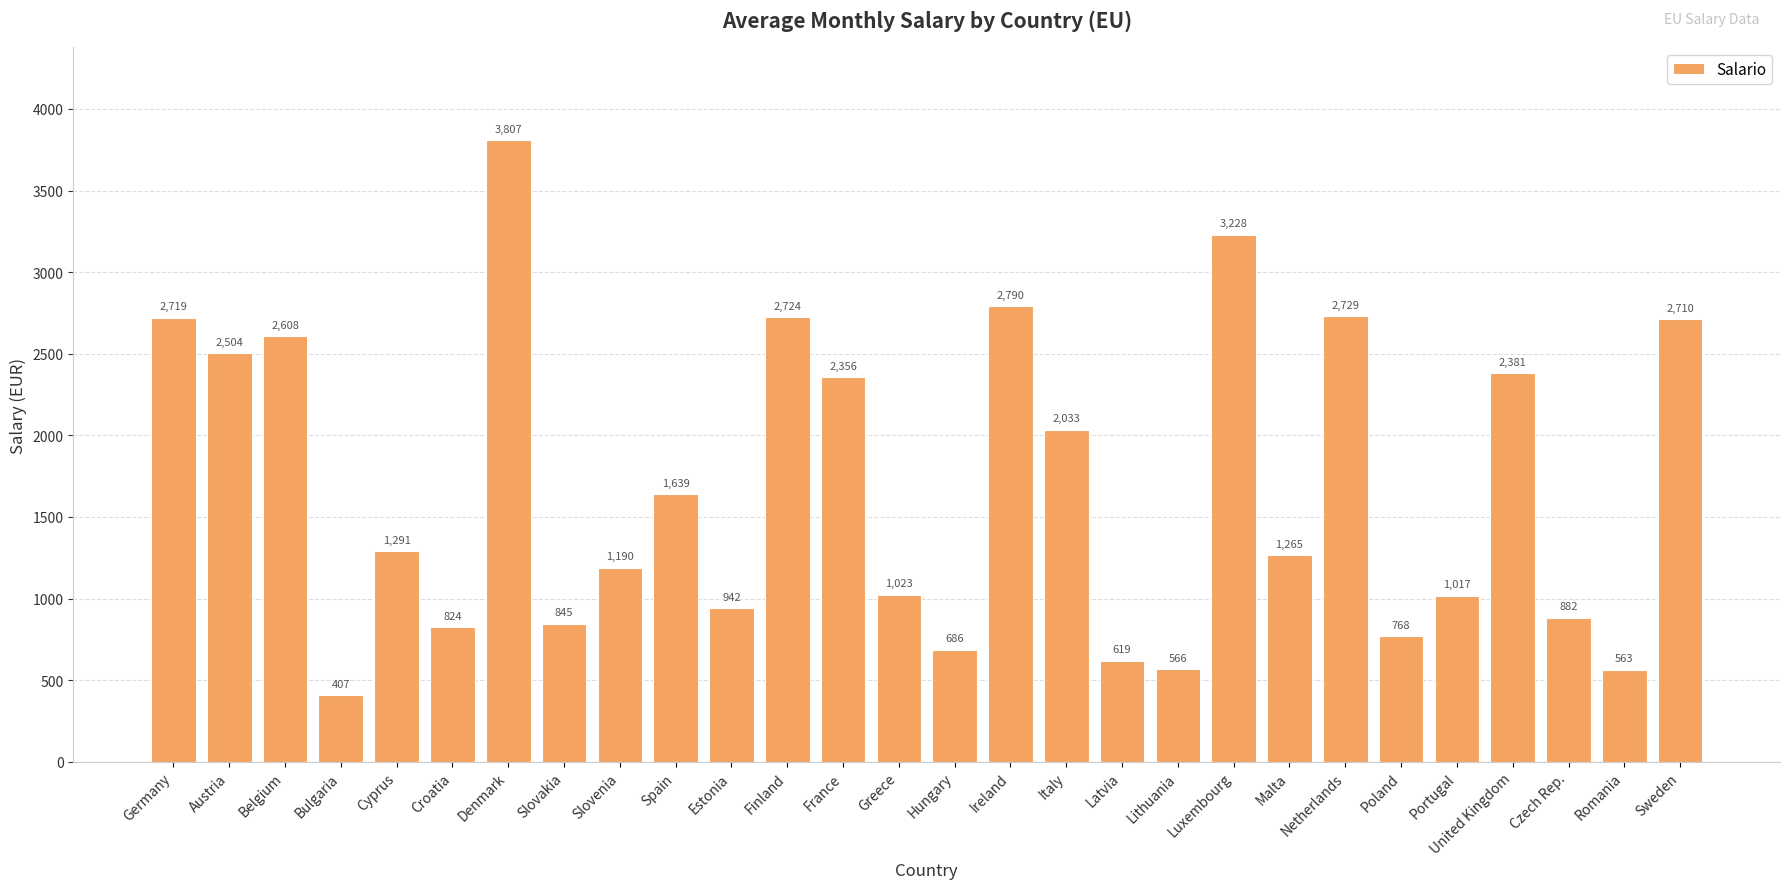

How many data points are less than 1291?

14